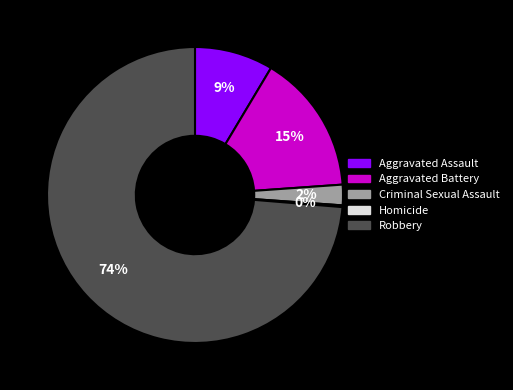

Combined, do Aggravated Assault and Criminal Sexual Assault account for over 50%?

No